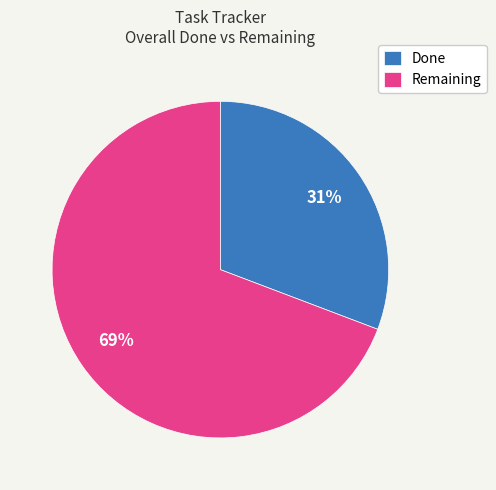

Rank the categories by value from highest to lowest.

Remaining, Done